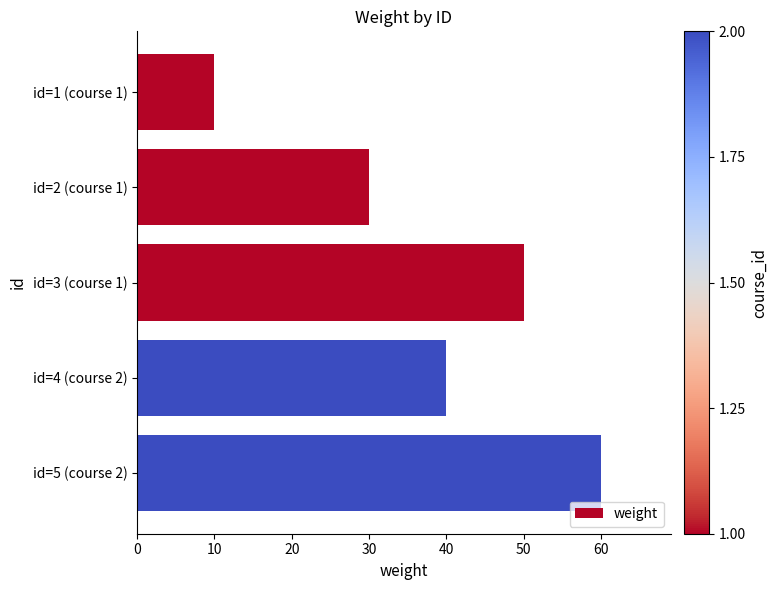

Read the value at id=4 (course 2).

40